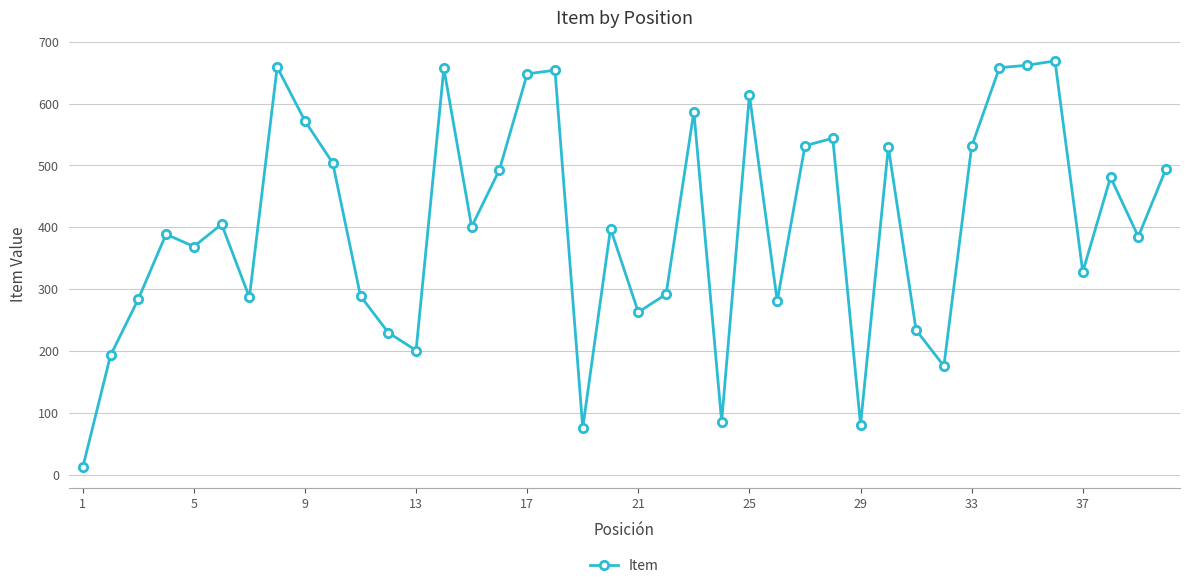

What is the average value?

404